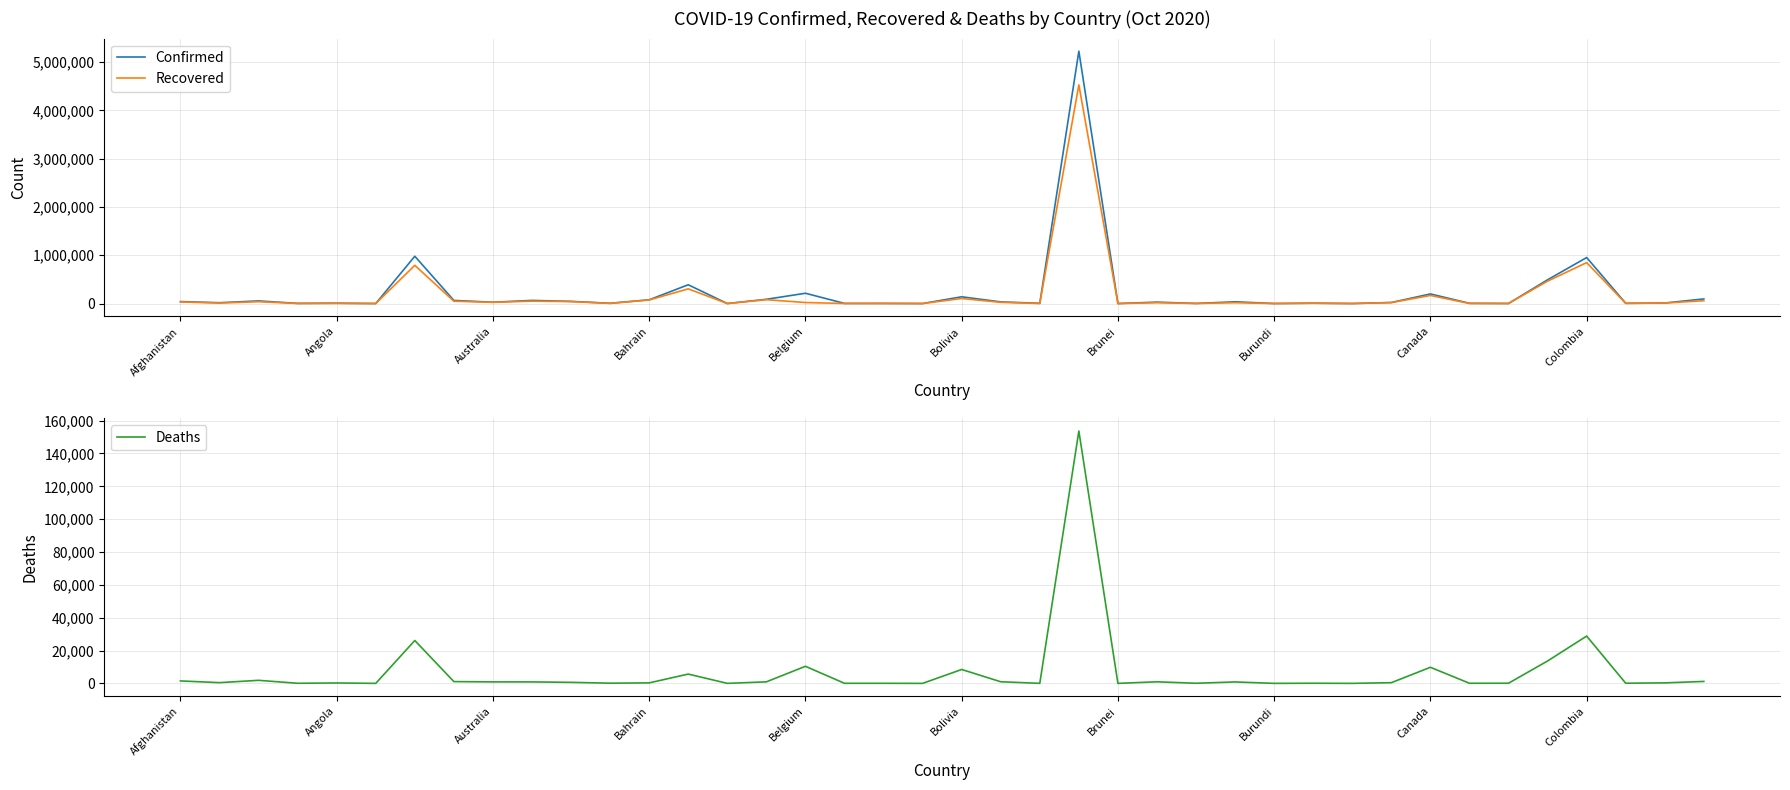

At how many categories does at least one series exceed 3000767?

1